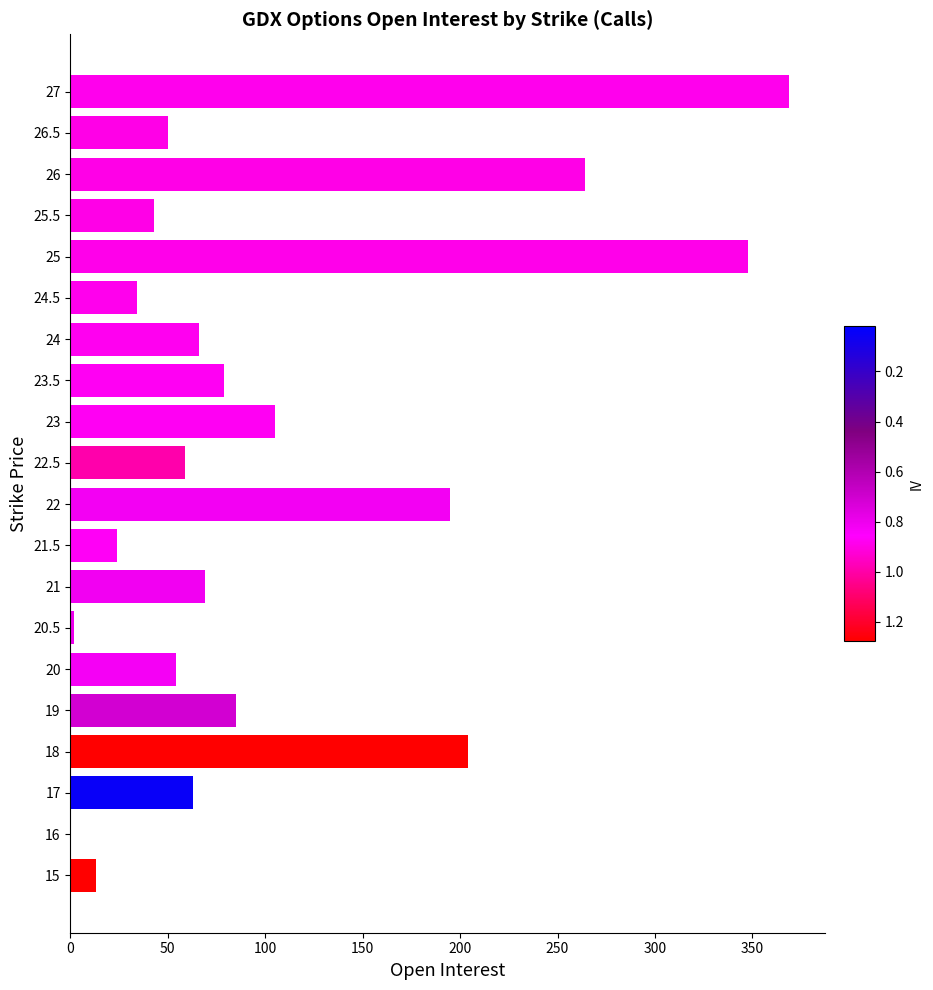

How many series are shown in this chart?

1